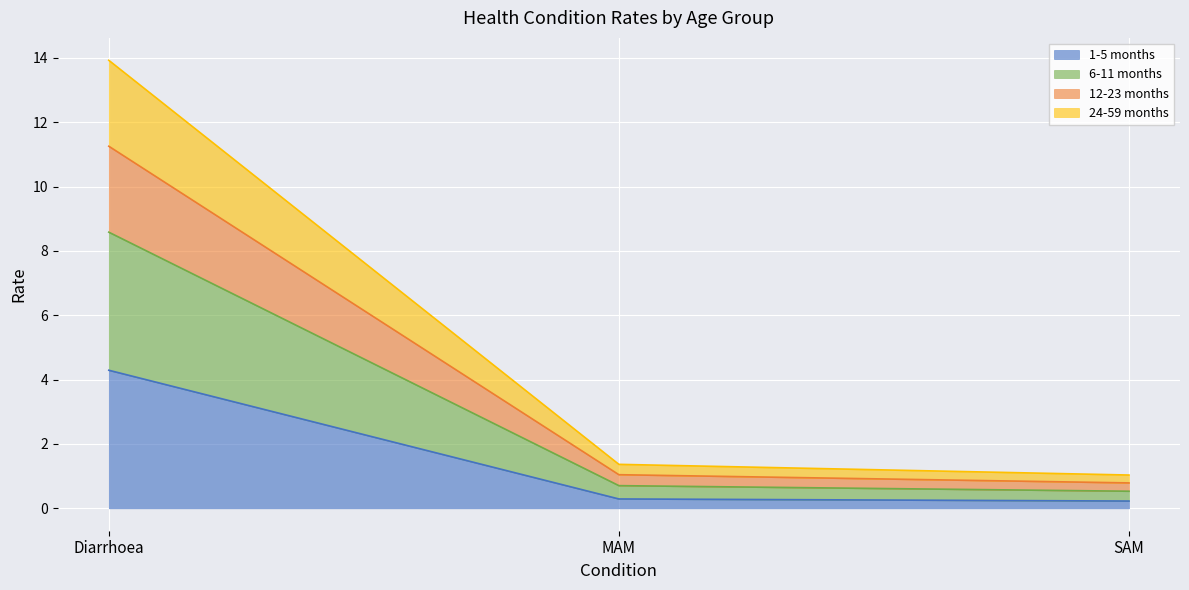

The 1-5 months series shows 4.3 at Diarrhoea. True or false?

True